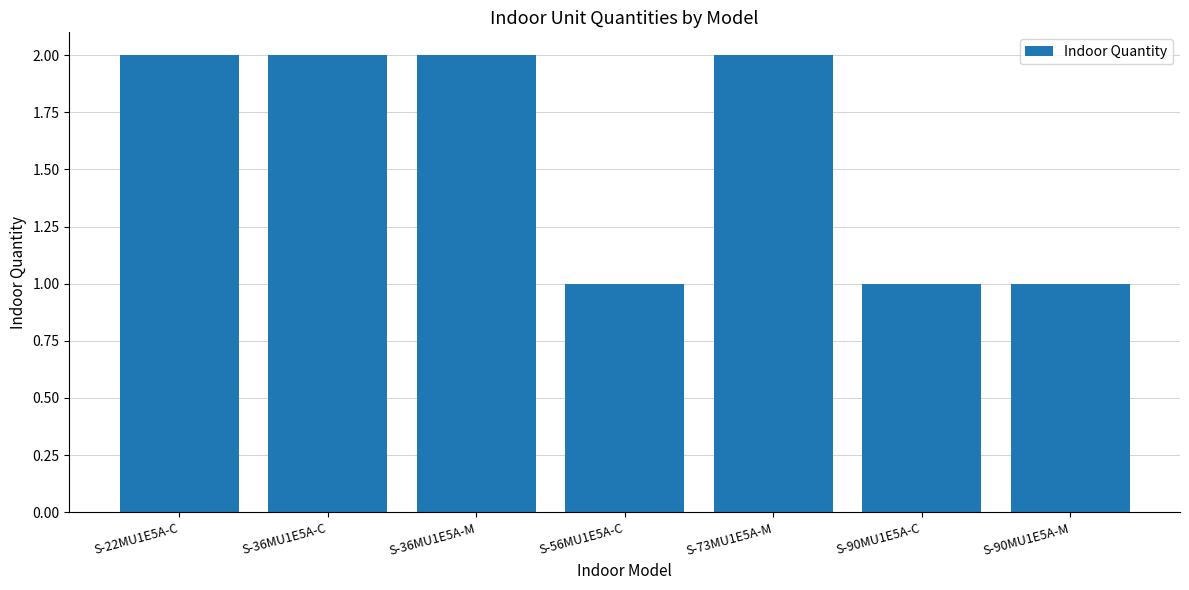

Reading right to left, extract all data points from this chart.

S-90MU1E5A-M=1	S-90MU1E5A-C=1	S-73MU1E5A-M=2	S-56MU1E5A-C=1	S-36MU1E5A-M=2	S-36MU1E5A-C=2	S-22MU1E5A-C=2